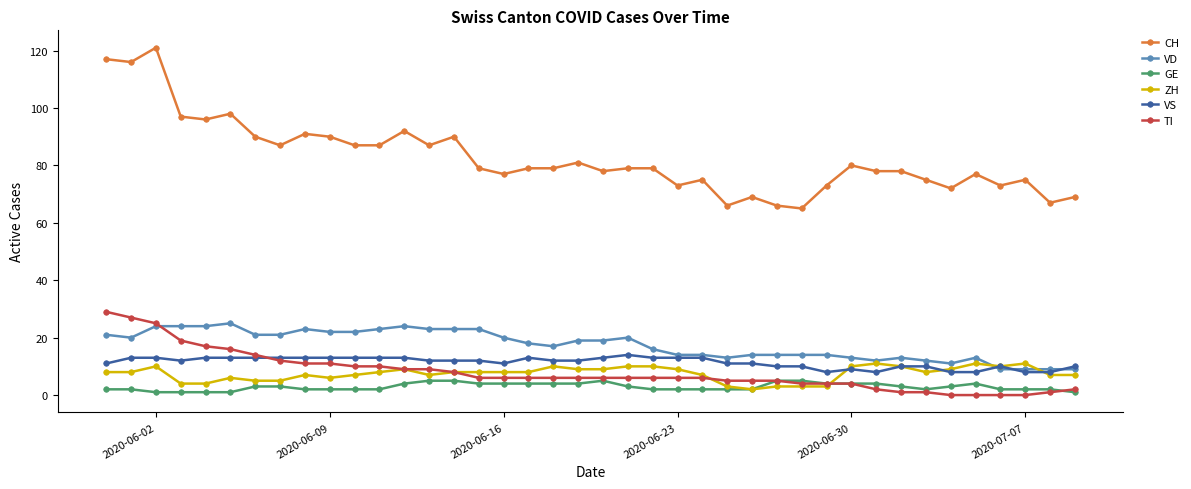

True or false: VS has more than 2 points higher than both neighbors.

True